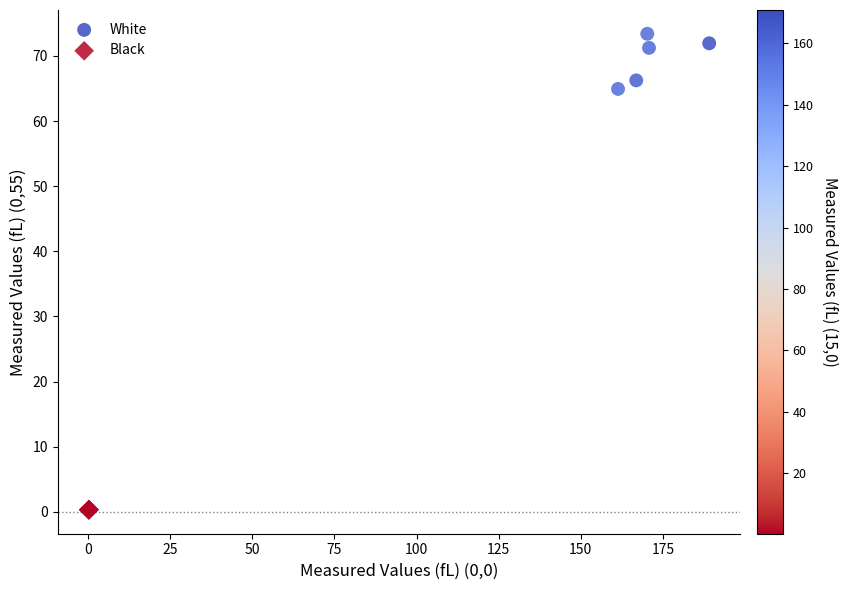

Which series contains the highest Y value?

White